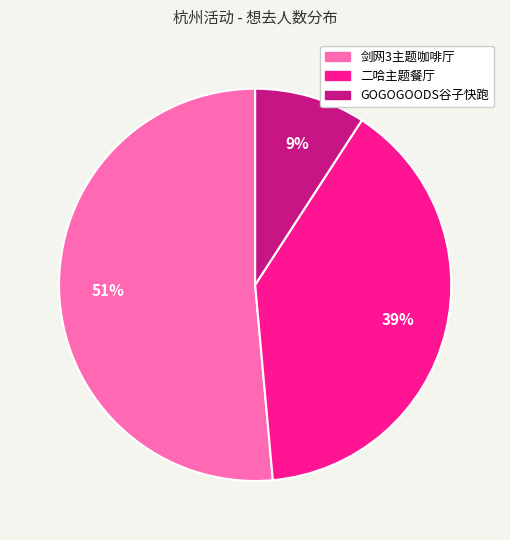

Is there a majority slice in this chart?

Yes